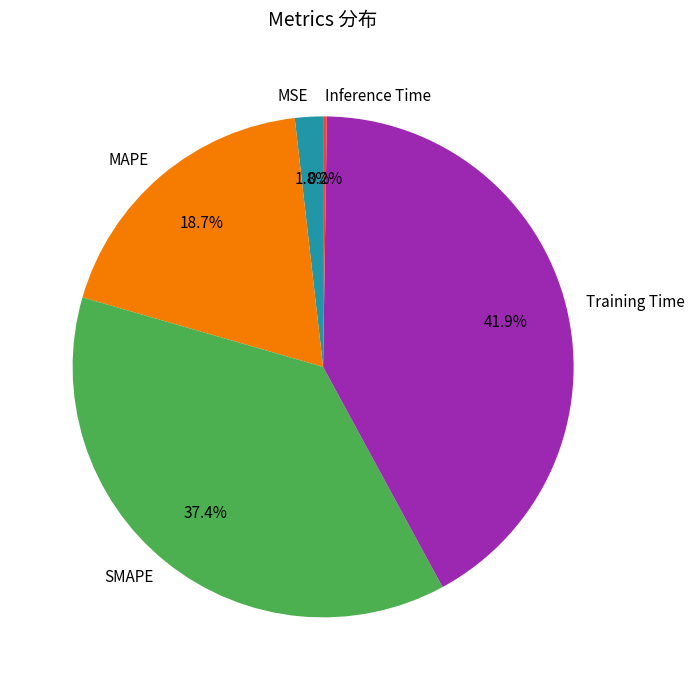

What is the largest slice in the pie chart?

Training Time